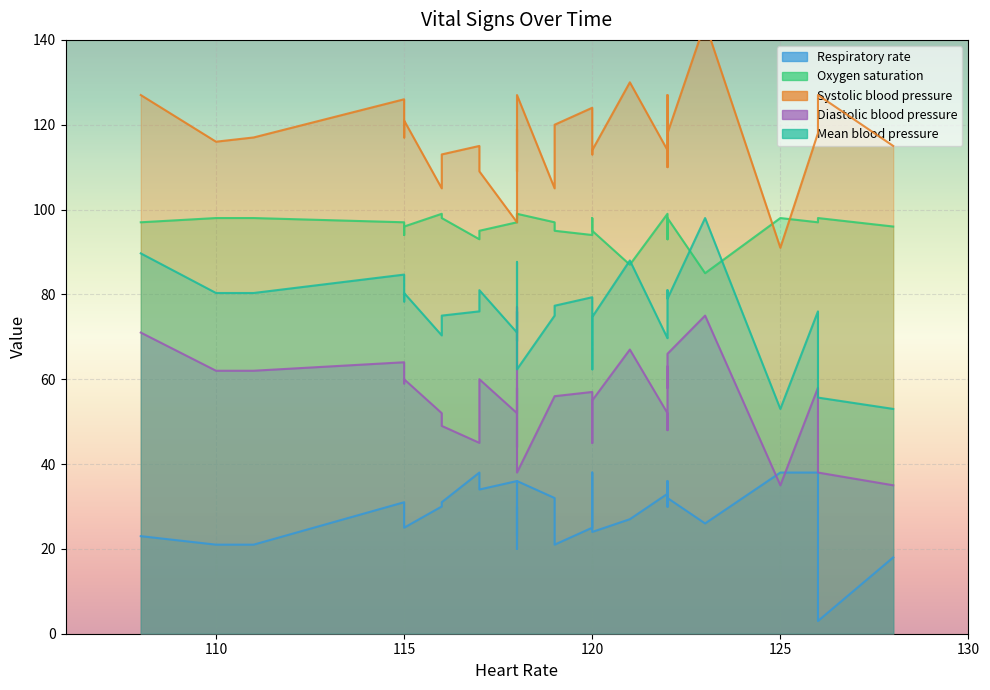

Where is Mean blood pressure nearest to the value 75?

119